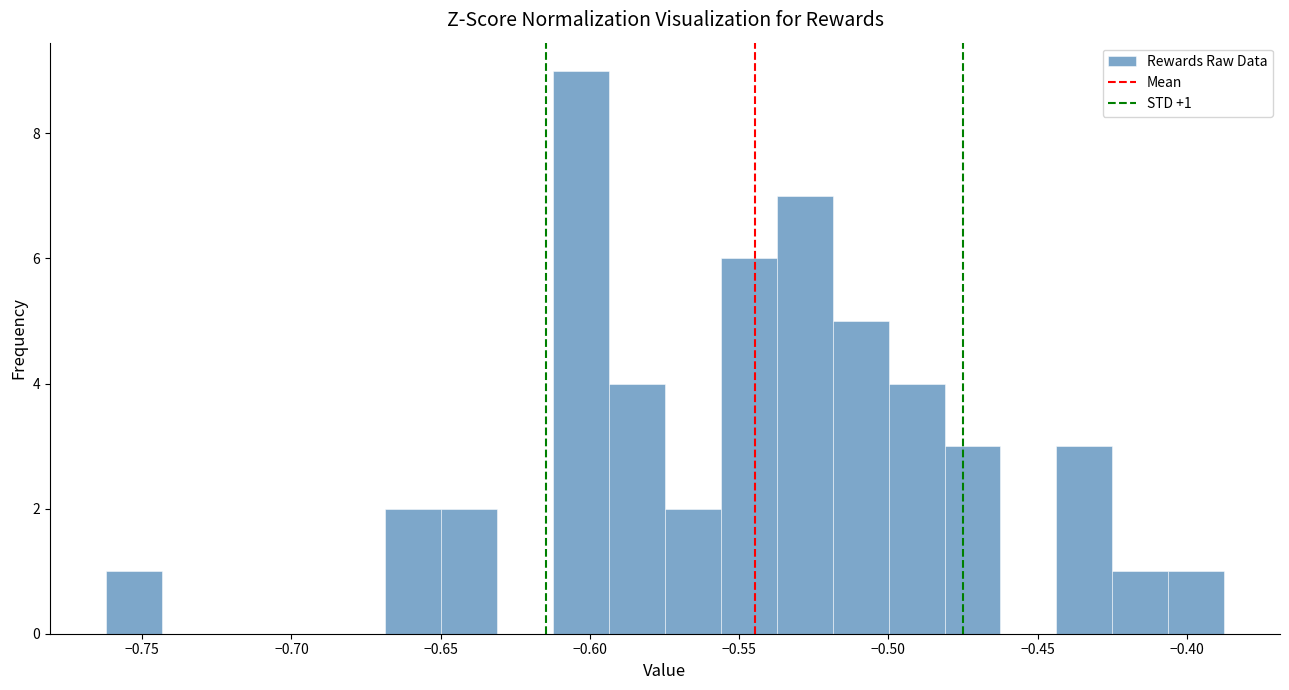

Read against the x-axis, roughly where is the centre of the tallest bar?

-0.605